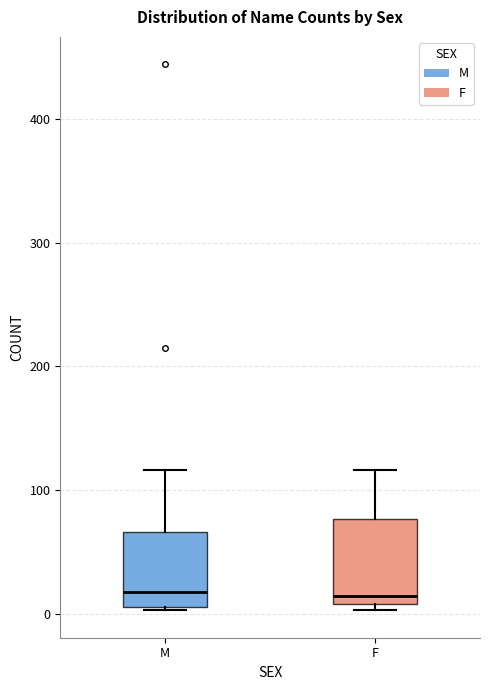

Where is the upper edge of the box for M on the y-axis? The values are not printed on the chart, so give them approximately, as read against the axis.

70